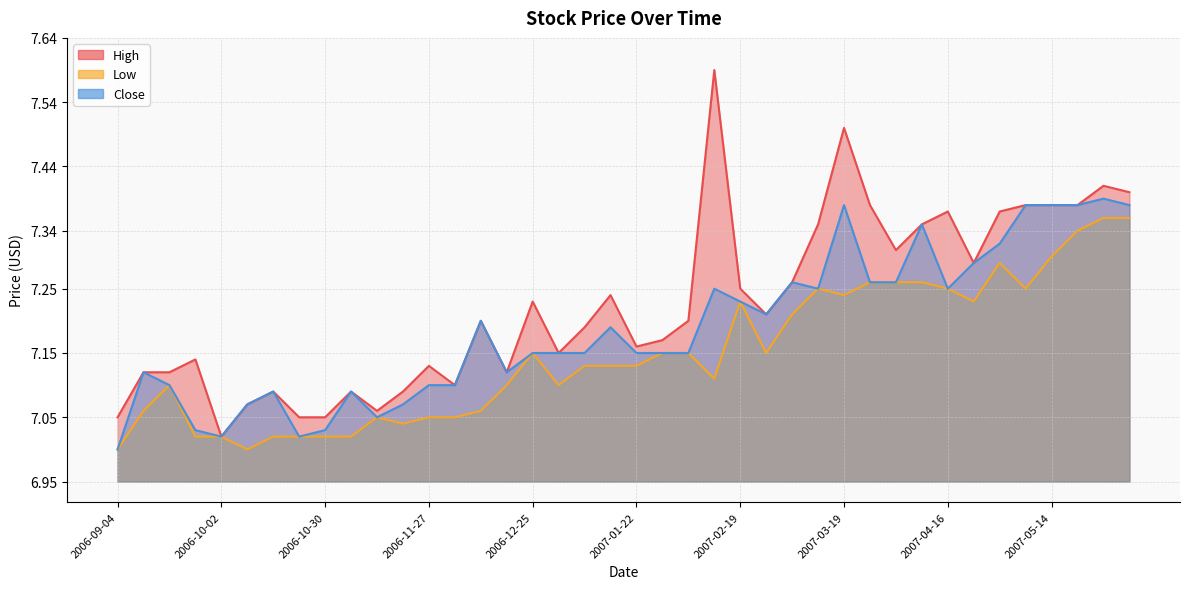

Is it true that Close equals 3.1 at 2006-11-20?

False